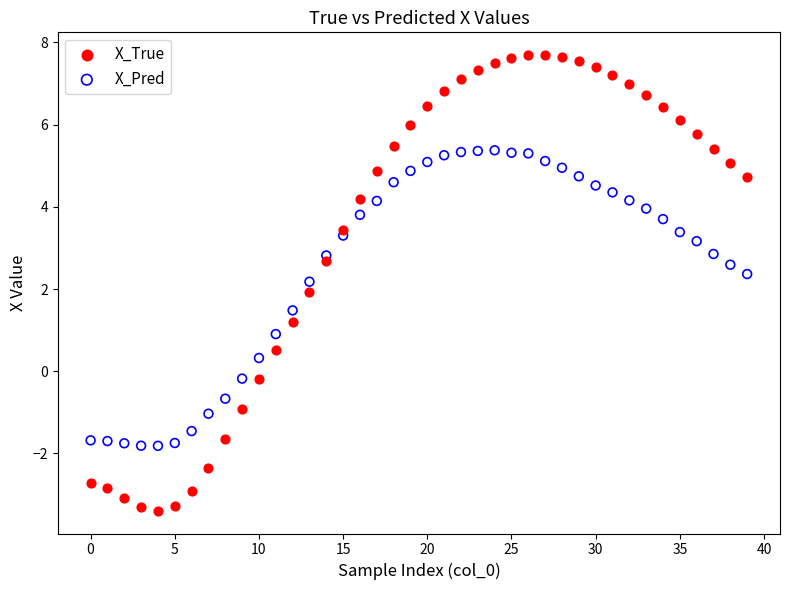

Which series has the widest spread of Y values?

X_True